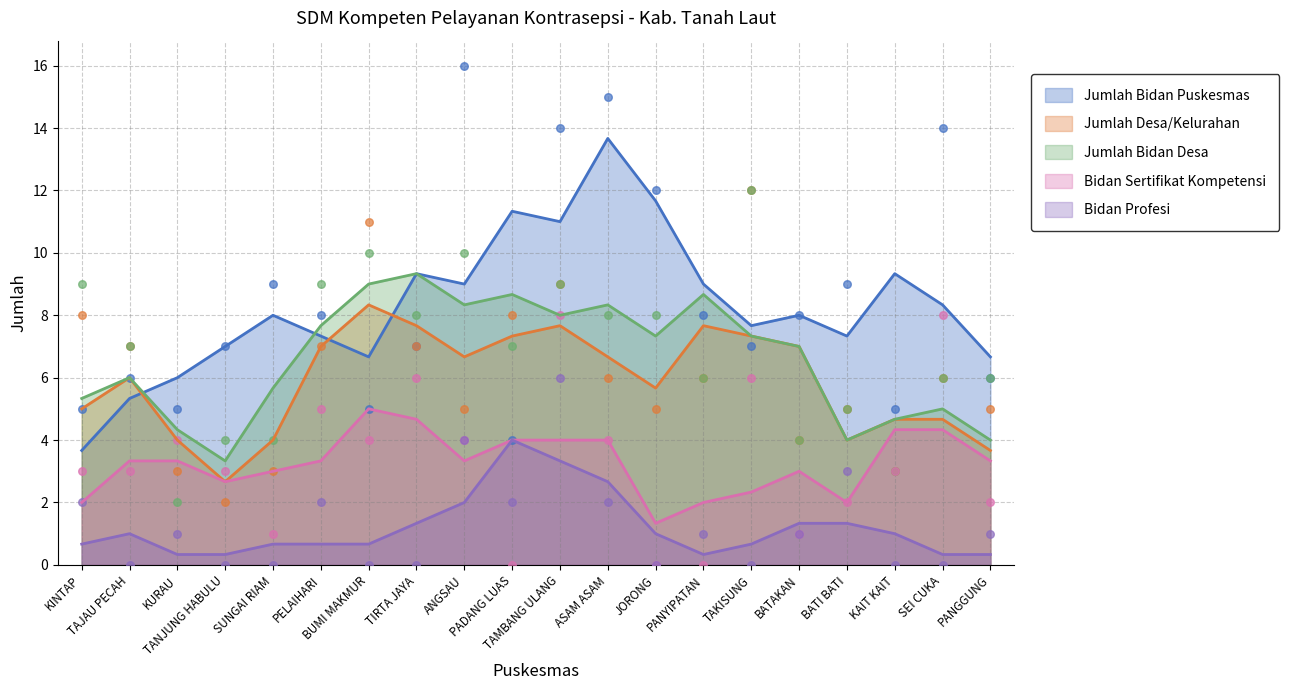

Which series contains the lowest Y value?

Bidan Sertifikat Kompetensi